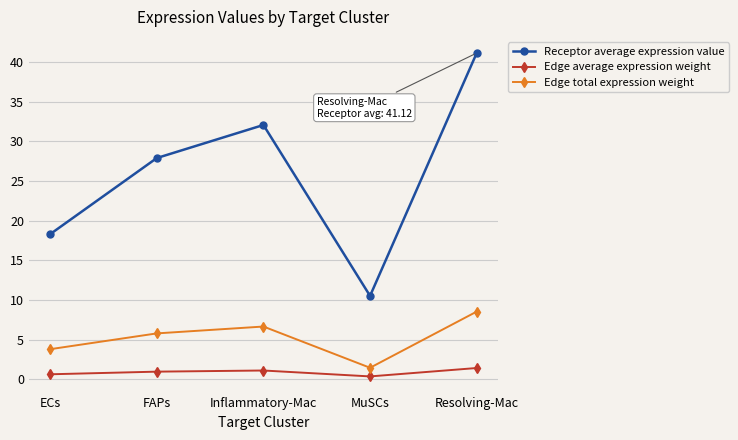

Is this an area chart (filled region under the line)?

No